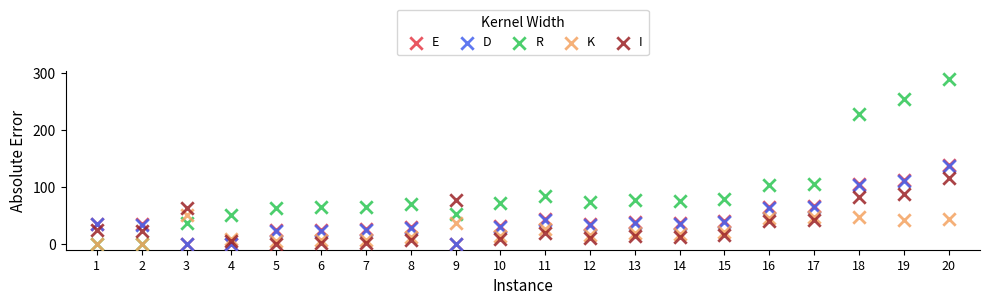

Which series contains the highest Y value?

R